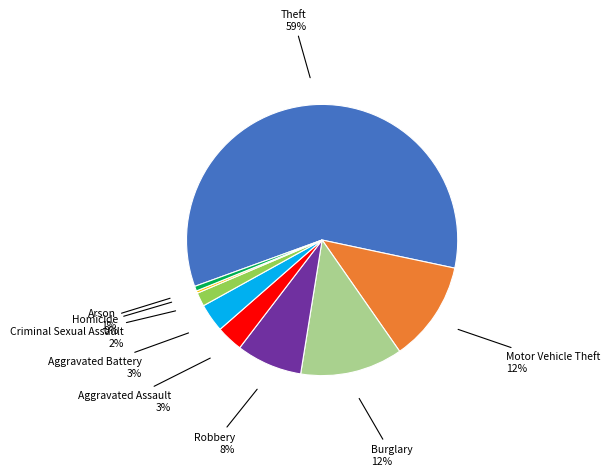

To the nearest percent, what is the average slice percentage?

11%